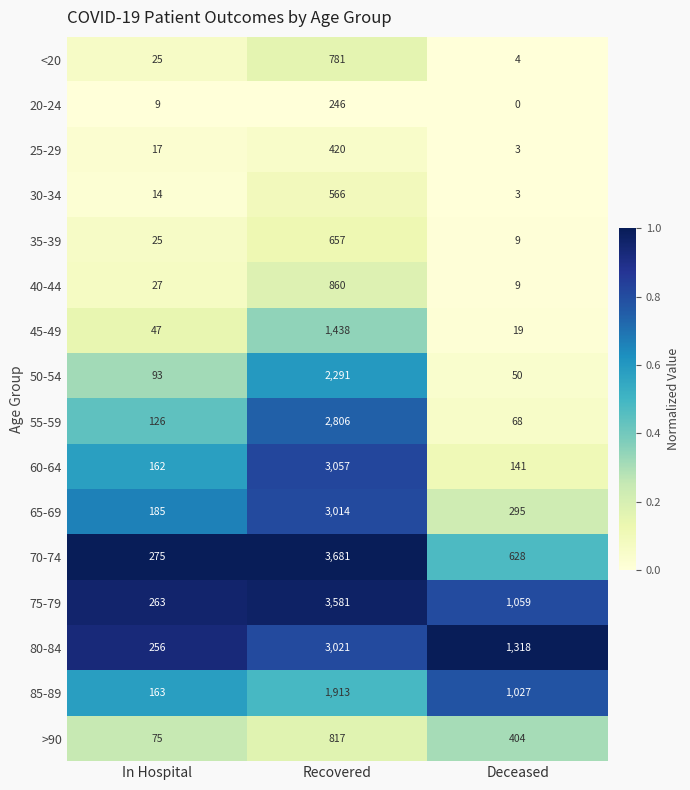

What is the sum of the 80-84 values at Recovered and Deceased?

4339